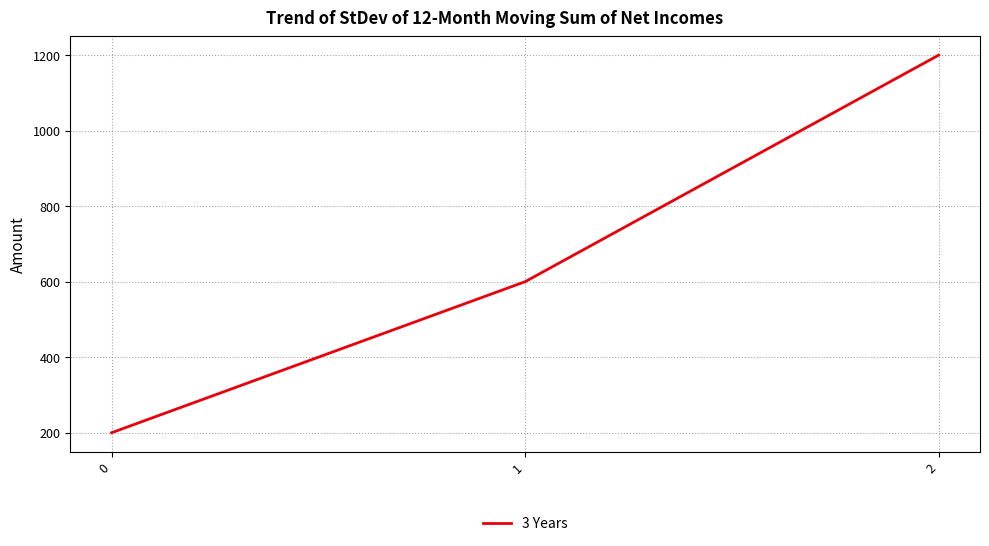

Rank the categories by value from lowest to highest.

0, 1, 2